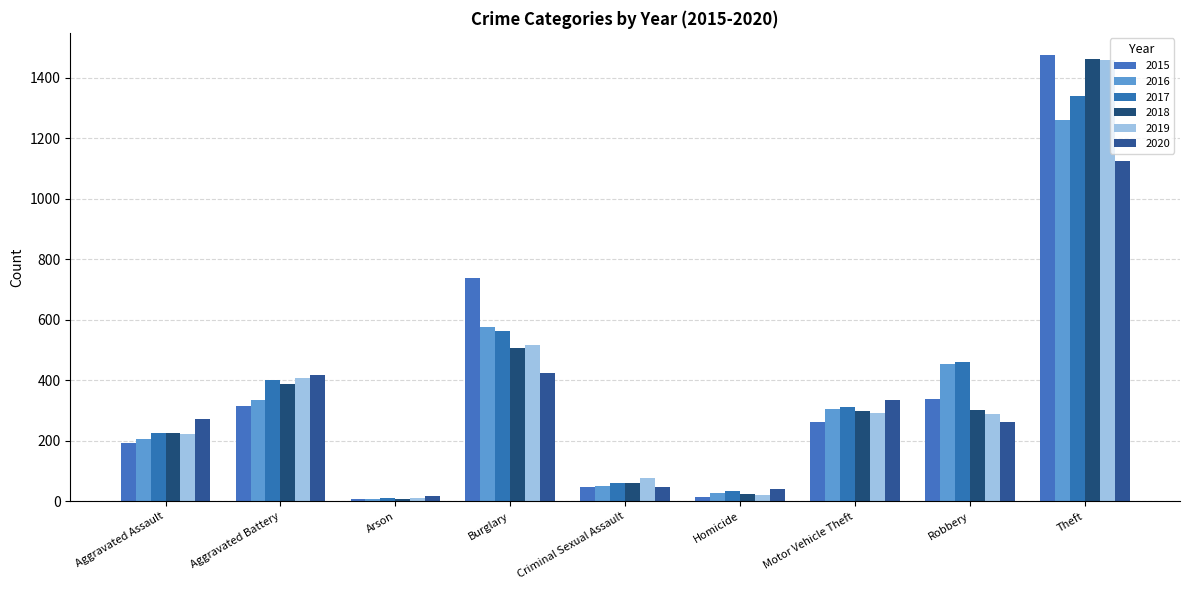

At which label does 2020 first exceed 273?

Aggravated Battery